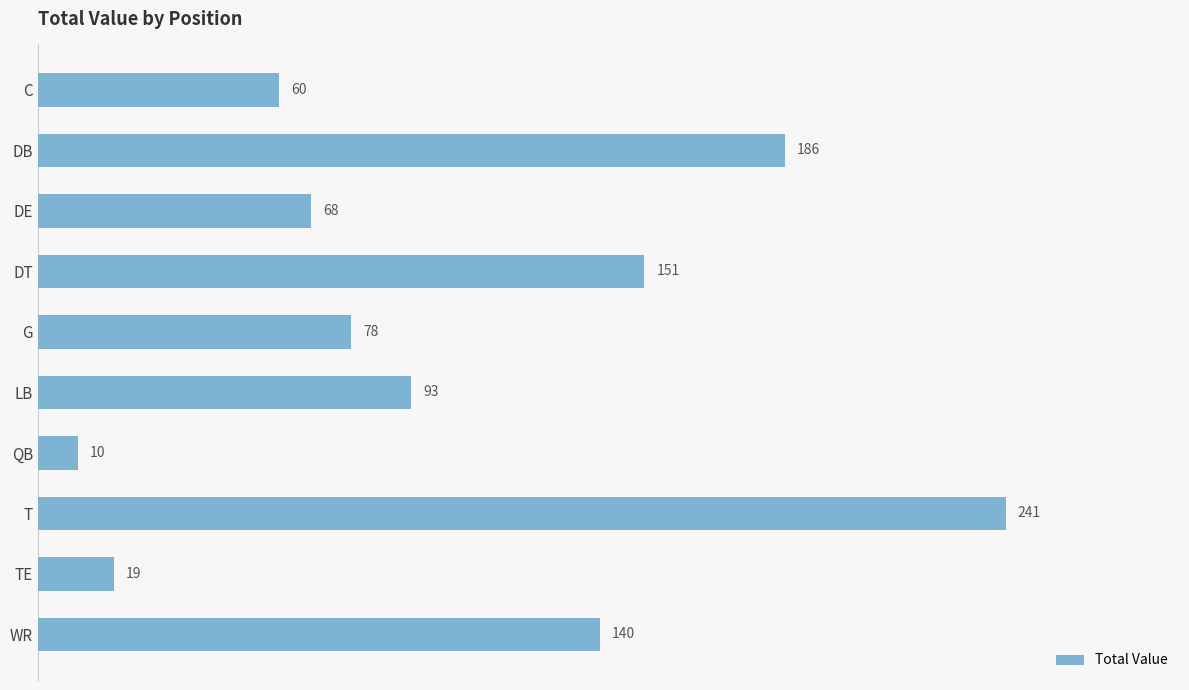

What is the maximum value shown in the chart?

241